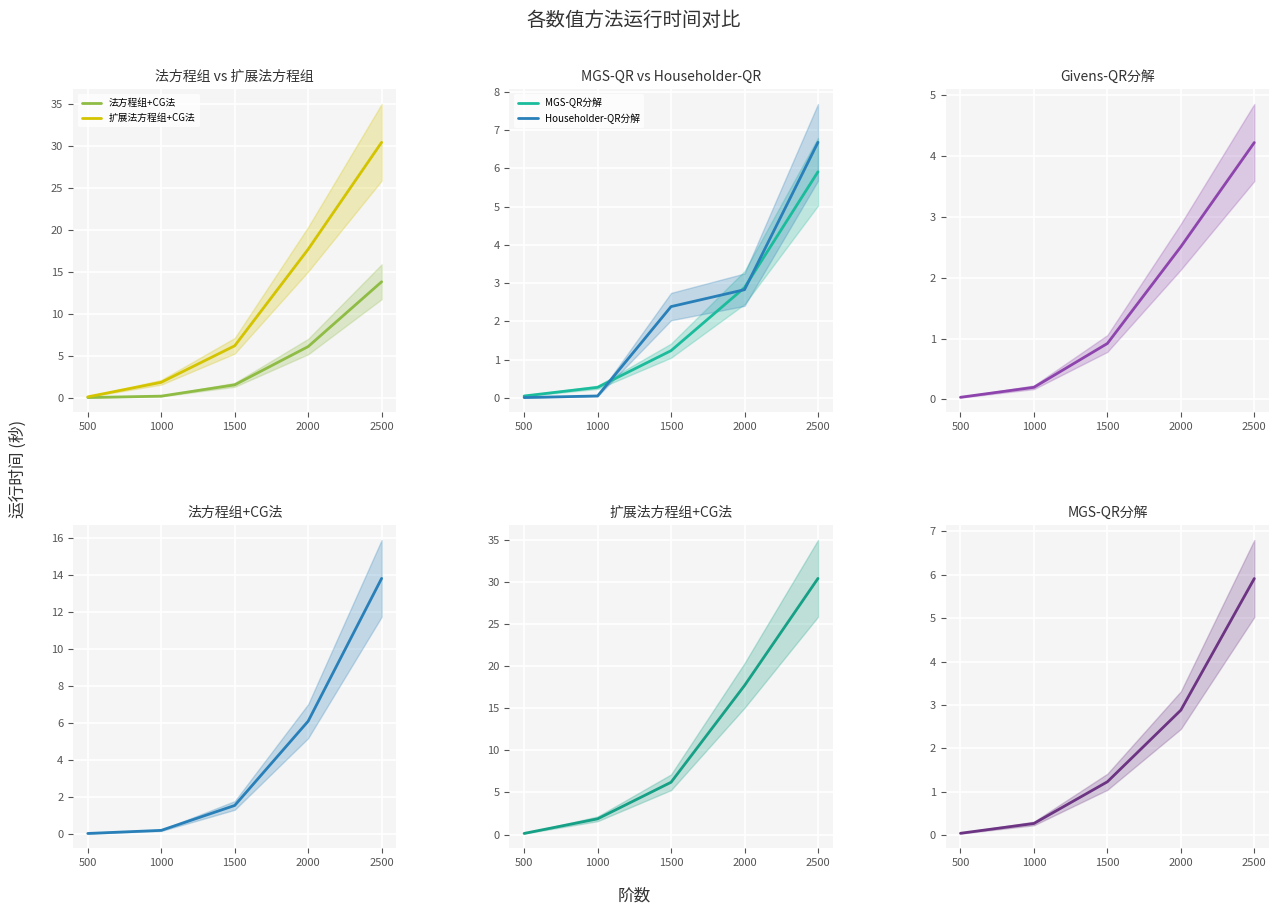

At which label does 法方程组+CG法 first exceed 1?

1500